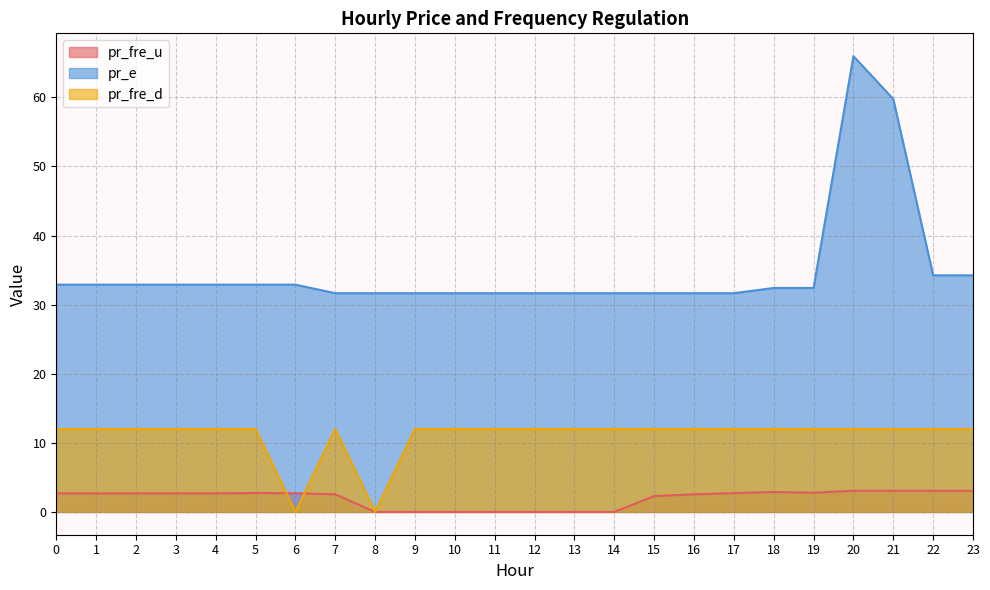

Rank the series by their average value, from highest to lowest.

pr_e, pr_fre_d, pr_fre_u